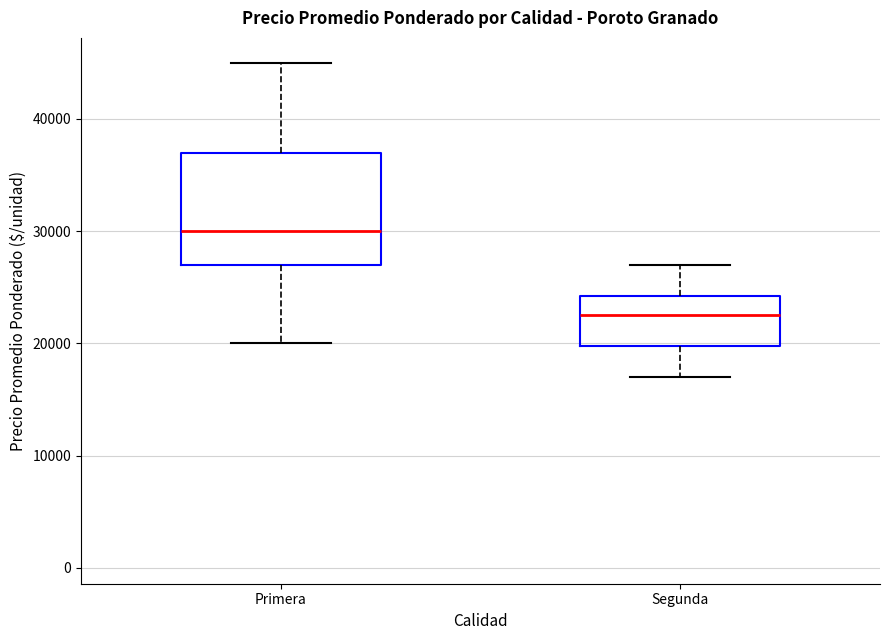

Which box is the tallest, from its lower edge to its upper edge?

Primera